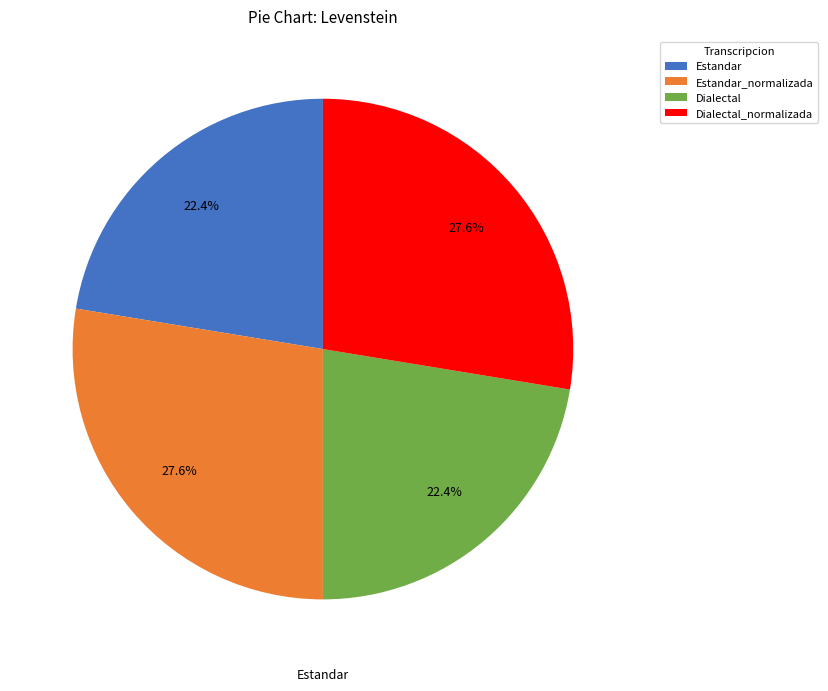

True or false: Dialectal accounts for 22% of the total.

True